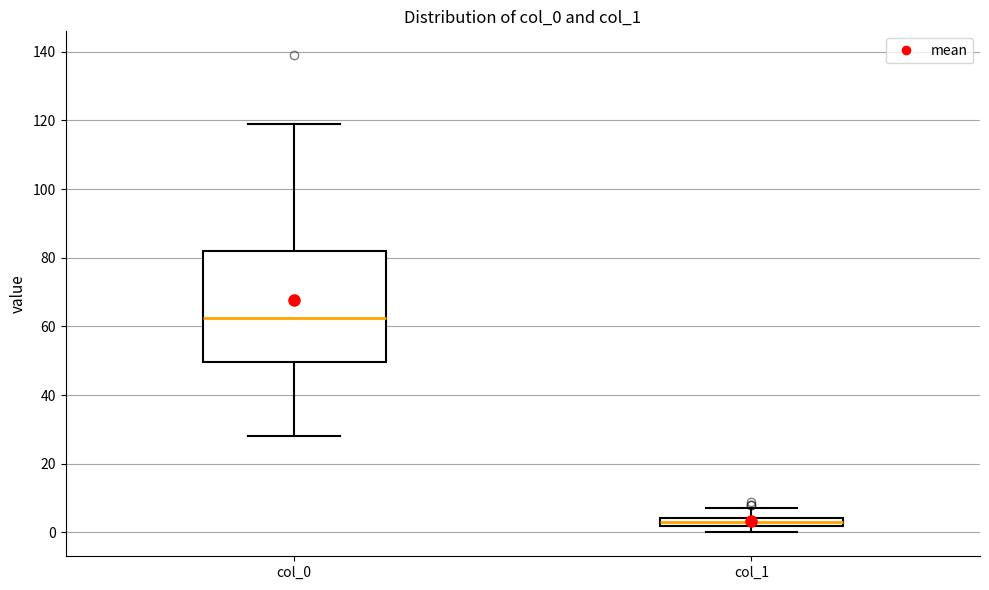

Which box's median line is the lowest?

col_1